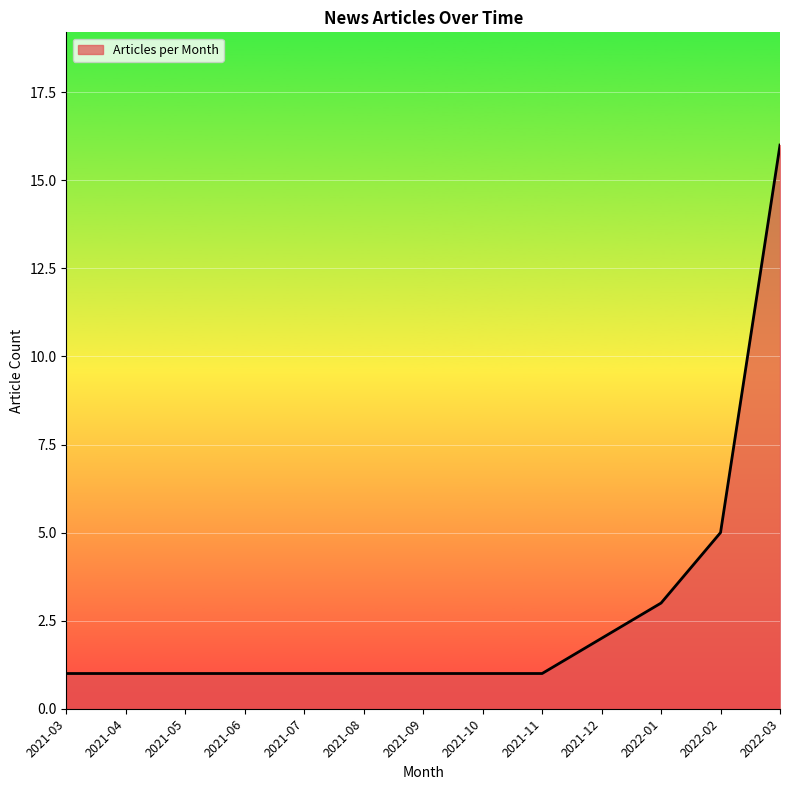

What is the difference between the second highest and minimum values?

4